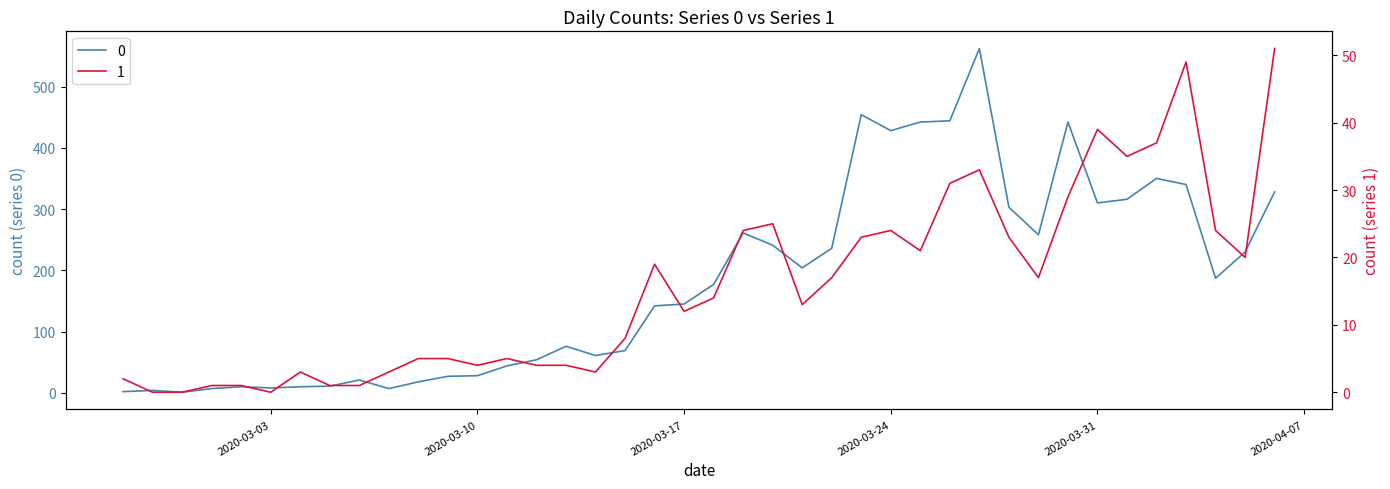

Is it true that 1 equals 1 at 2020-03-01?

True